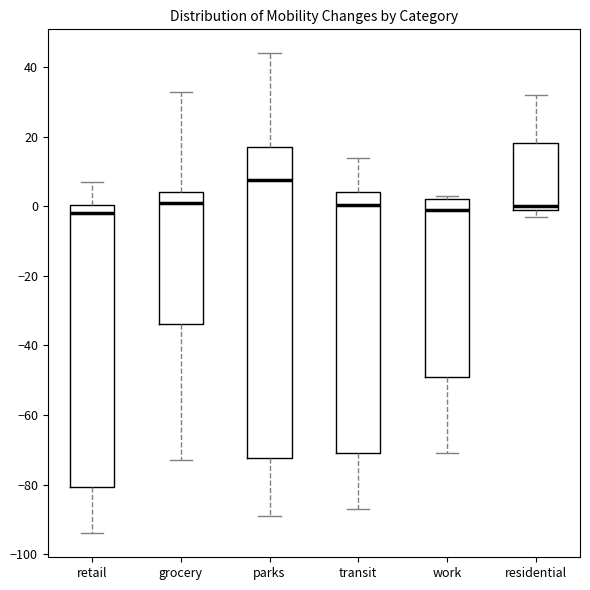

Reading left to right, read every box against the y-axis: the position of its median line, the range the box covers, and the ends of its whiskers. The values are not printed on the chart, so give them approximately, as read against the axis.

retail: median -2, box -80 to 0, whiskers -94 to 8
grocery: median 2, box -34 to 4, whiskers -72 to 34
parks: median 8, box -72 to 18, whiskers -88 to 44
transit: median 0, box -70 to 4, whiskers -86 to 14
work: median 0, box -48 to 2, whiskers -70 to 4
residential: median 0 (just above the box's lower edge), box 0 to 18, whiskers -2 to 32